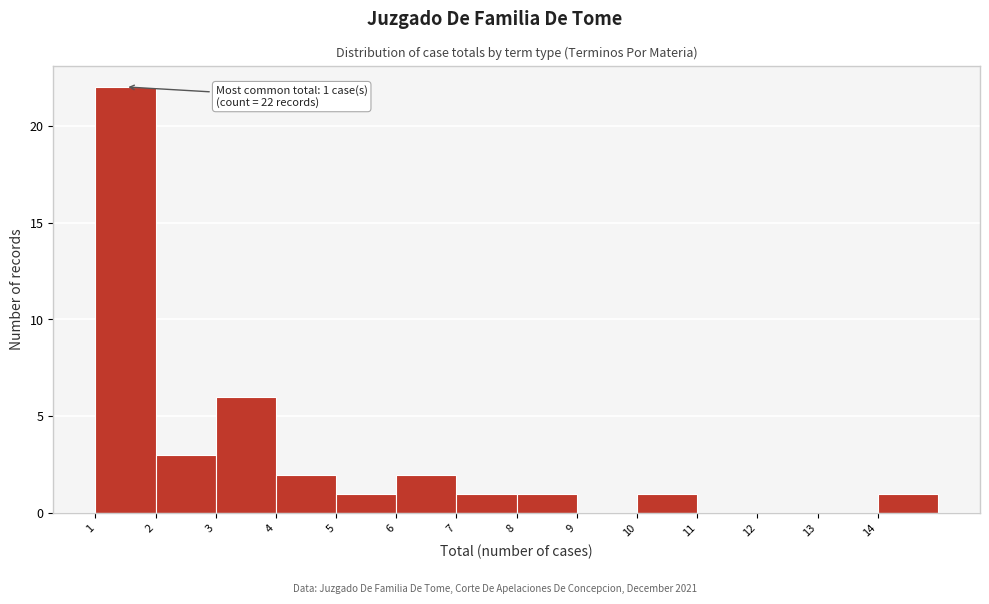

Which range on the x-axis has the tallest bar?

1 to 2